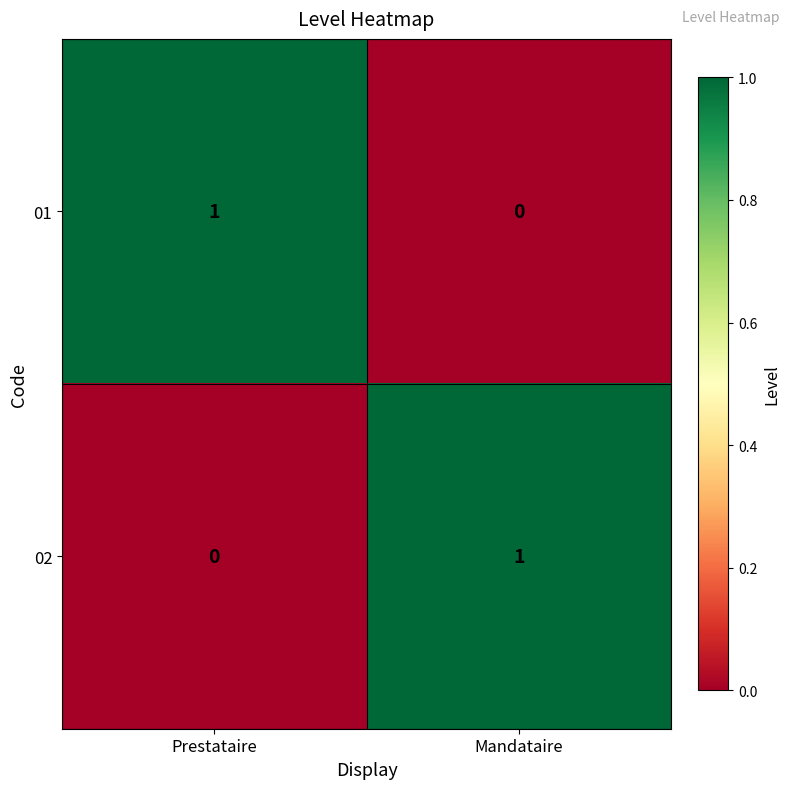

True or false: 01 has a value of 1 at Mandataire.

False